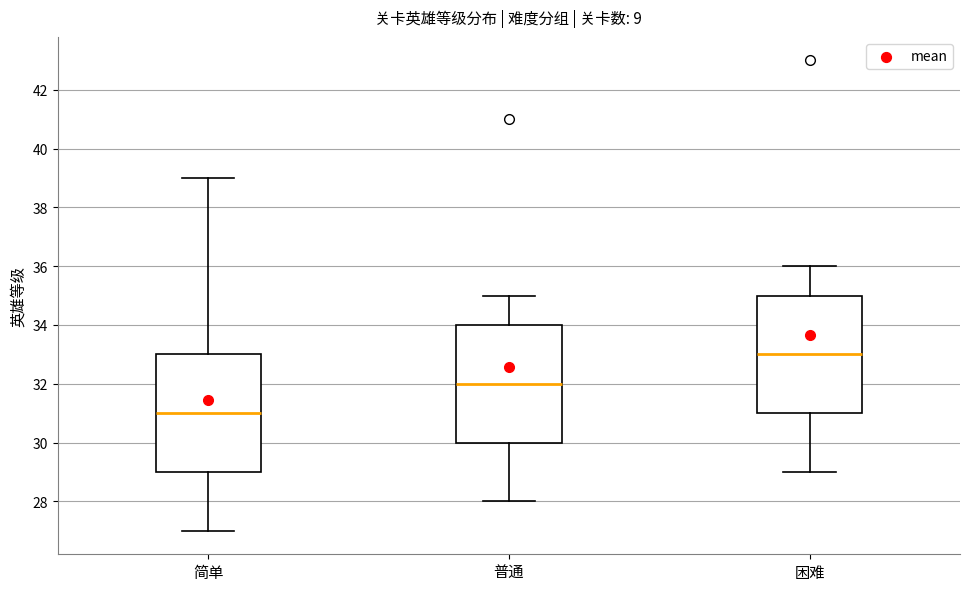

Which box's median line is the lowest?

简单